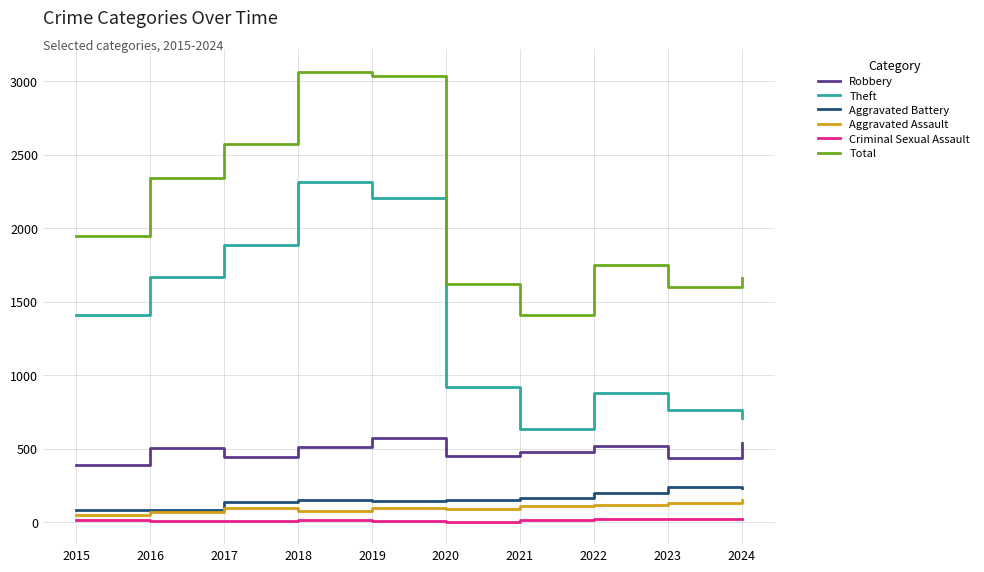

Does the chart have visible grid lines?

Yes